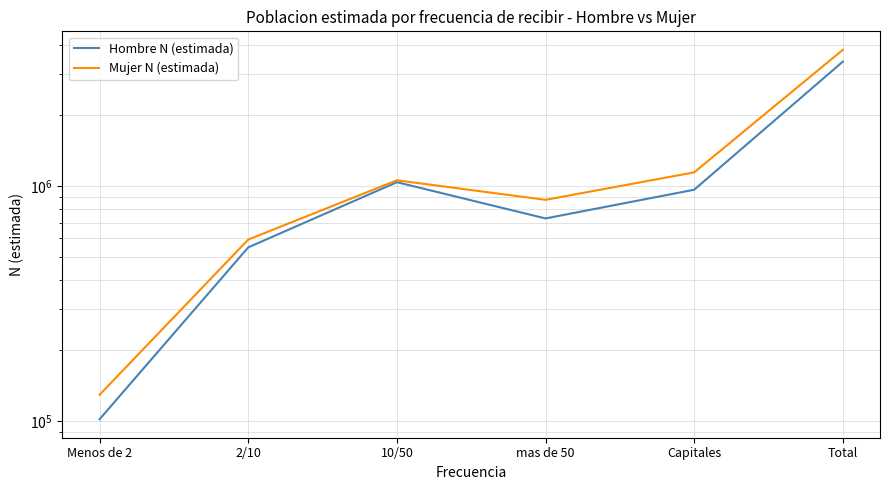

In Hombre N (estimada), how many points are higher than both neighbors (excluding endpoints)?

1